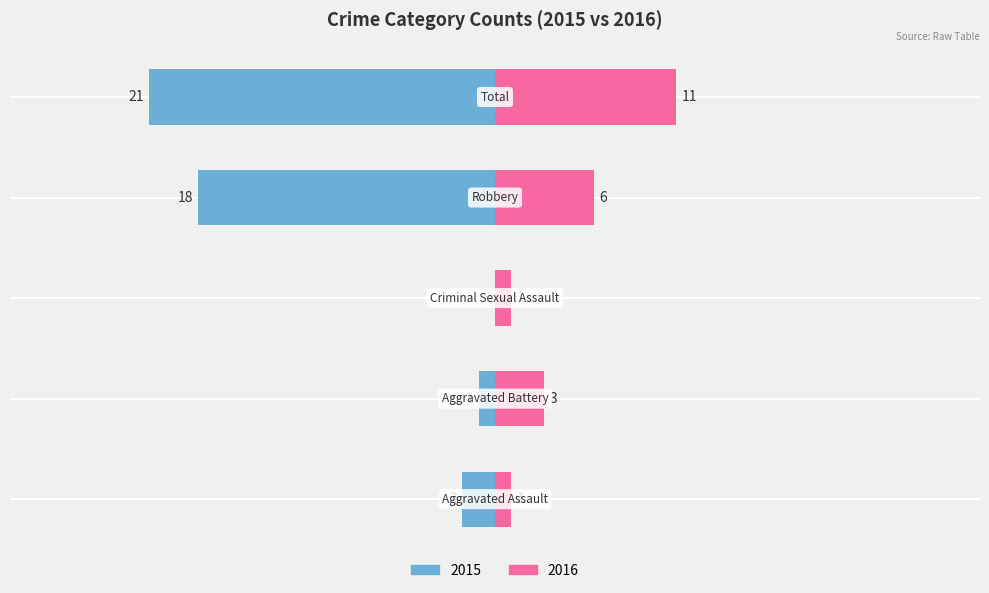

How many Right values are between 1 and 6?

4